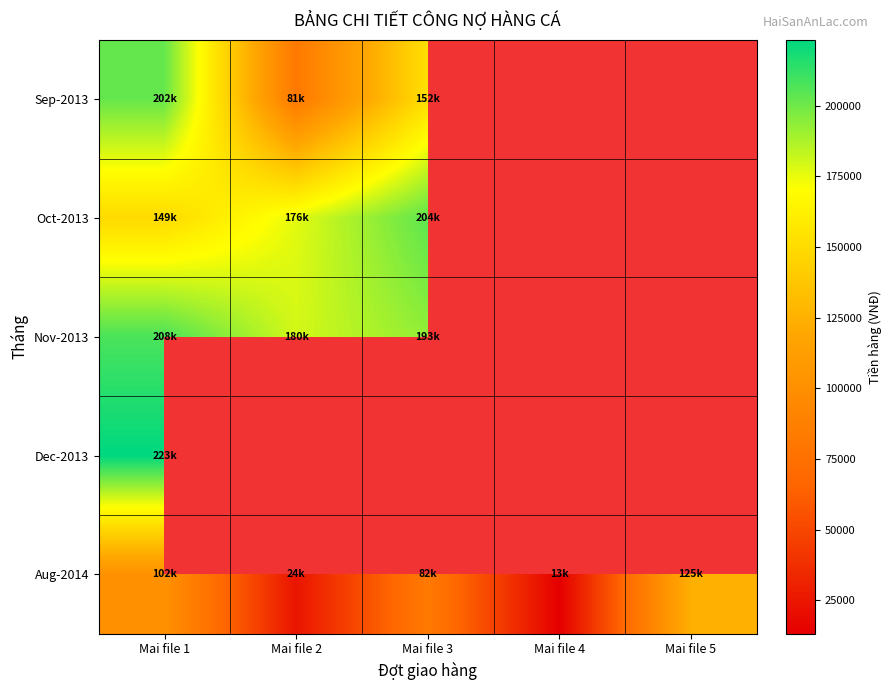

At which category is the sum across all series the highest?

Mai file 1